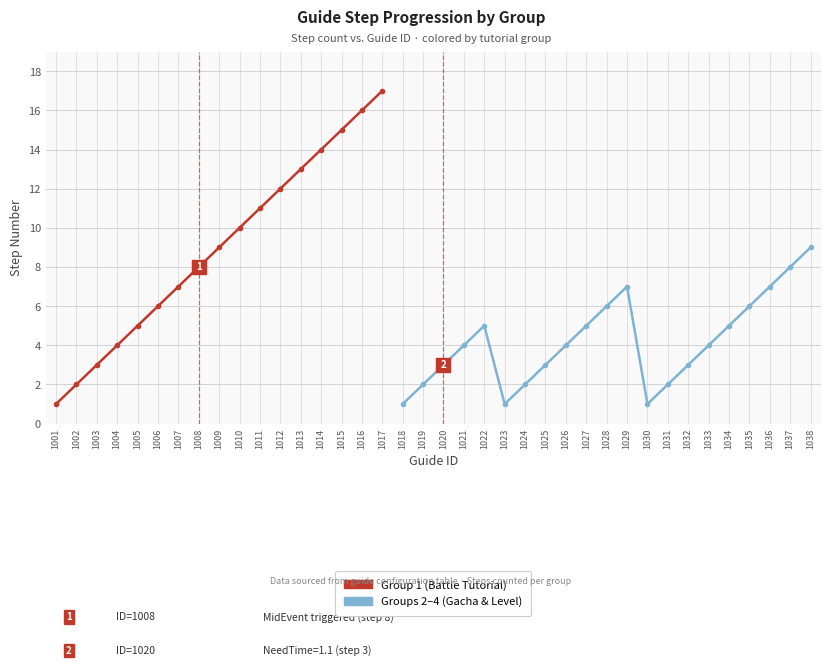

Between 2 and 34, which is larger?

34